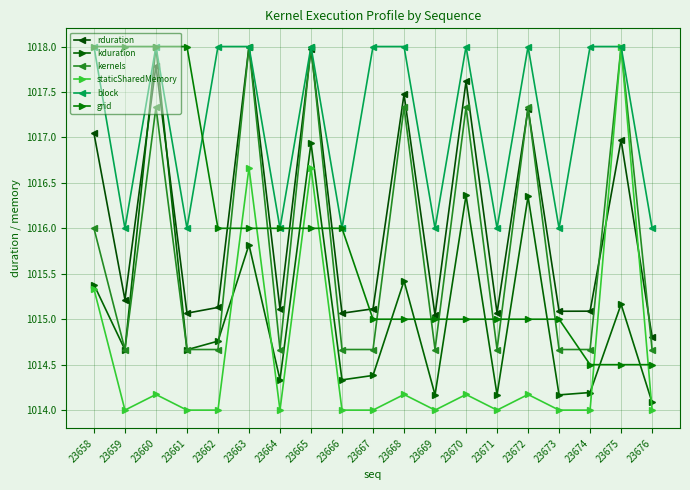

What is the maximum value shown in the chart?

1018.0